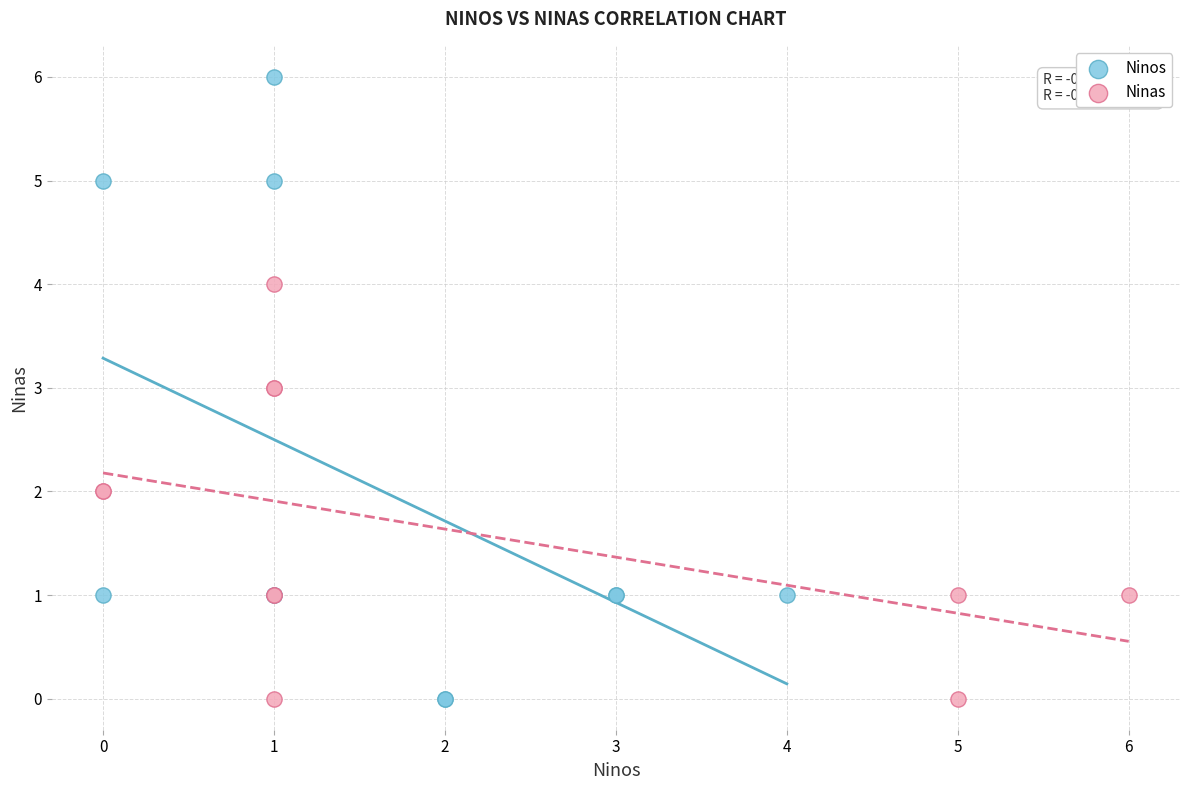

Which series has the largest Y range (max minus min)?

Ninos